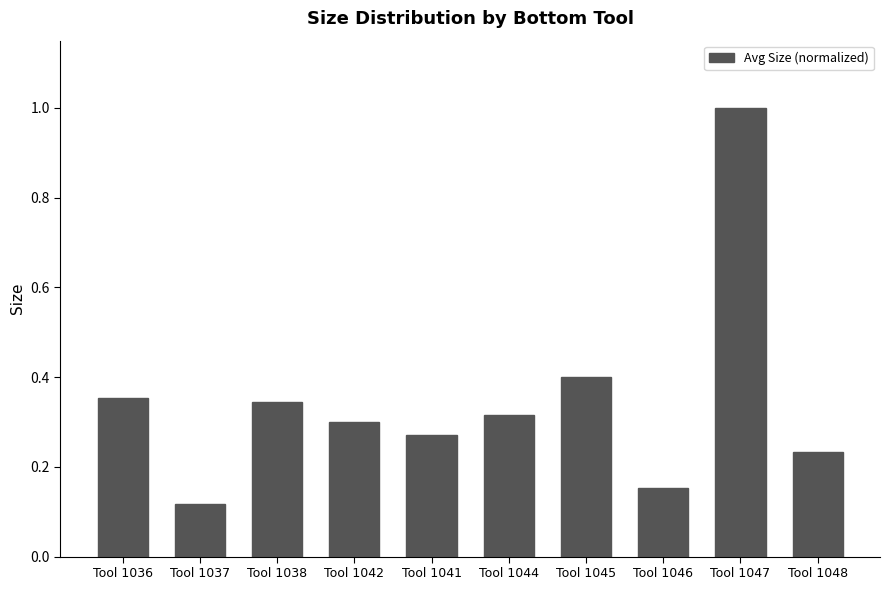

Does the chart contain any negative values?

No